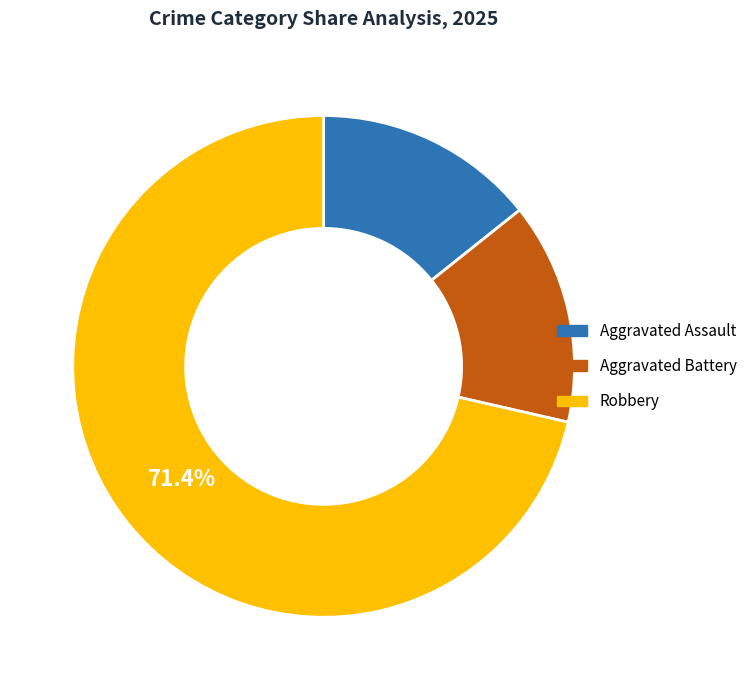

What is the largest slice in the pie chart?

Robbery